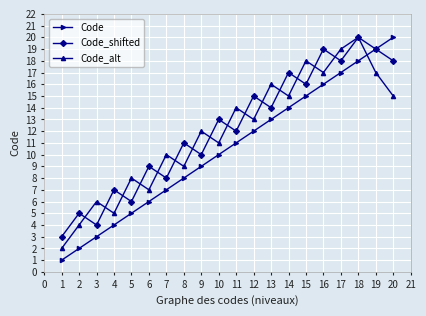

Rank the series by their average value, from highest to lowest.

Code_shifted, Code_alt, Code